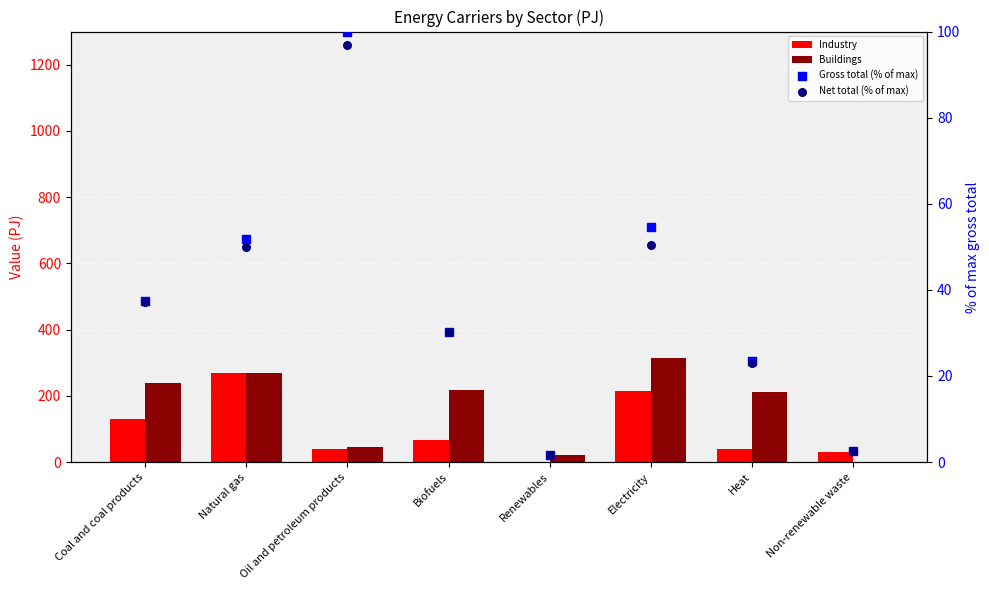

Is the value of Industry at Heat greater than the value of Gross total (% of max) at Oil and petroleum products?

No